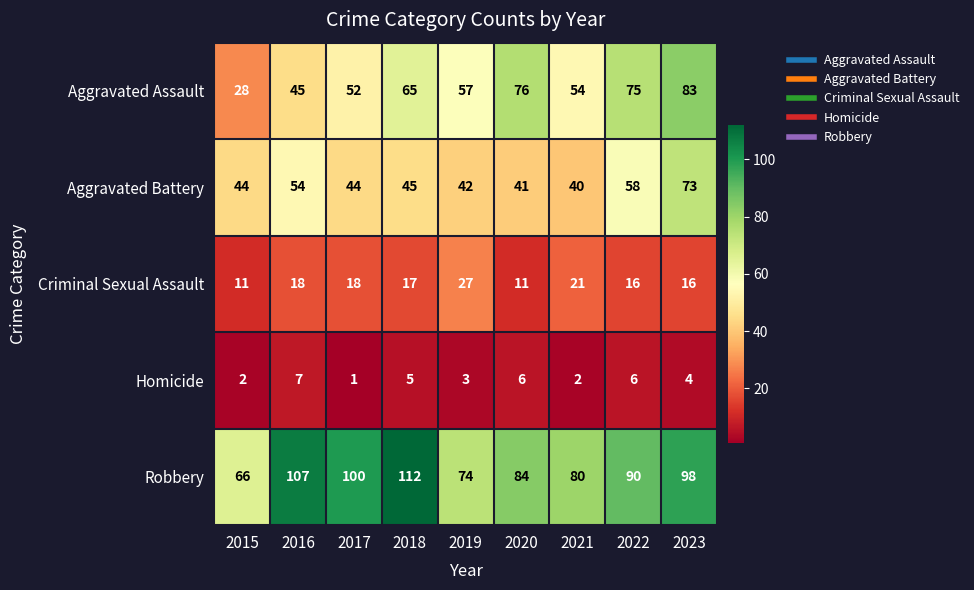

At how many categories does at least one series exceed 64?

9